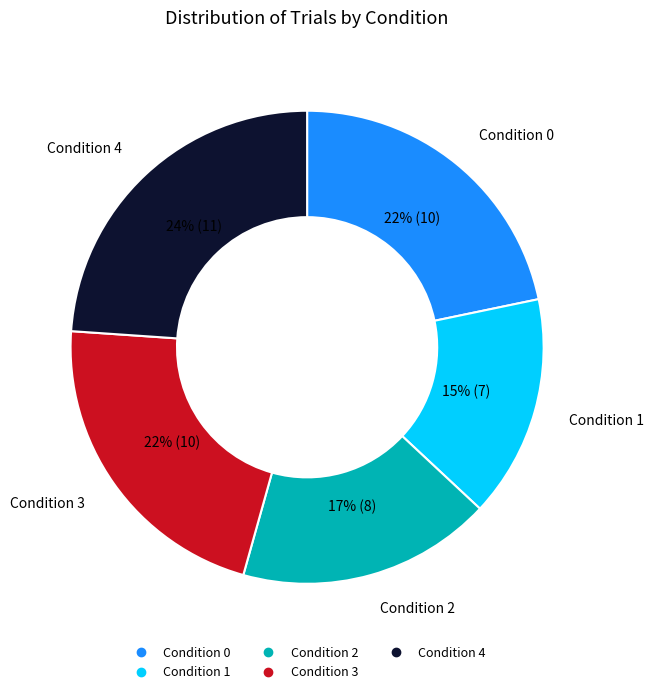

Is there any slice that represents more than half of the pie?

No